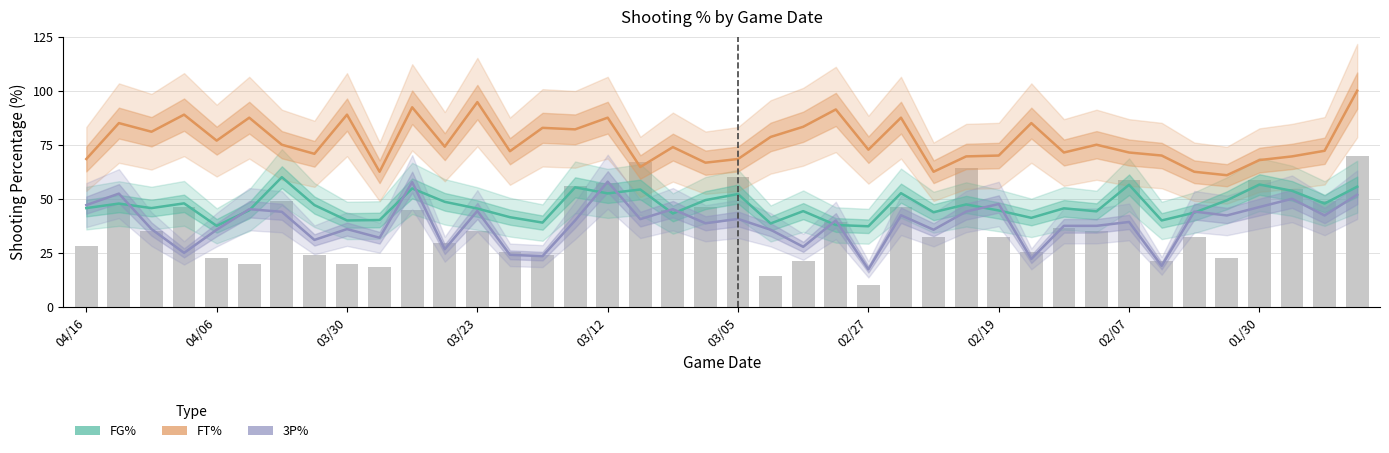

List the series in order of their overall mean, lowest first.

3P%, FG%, FT%